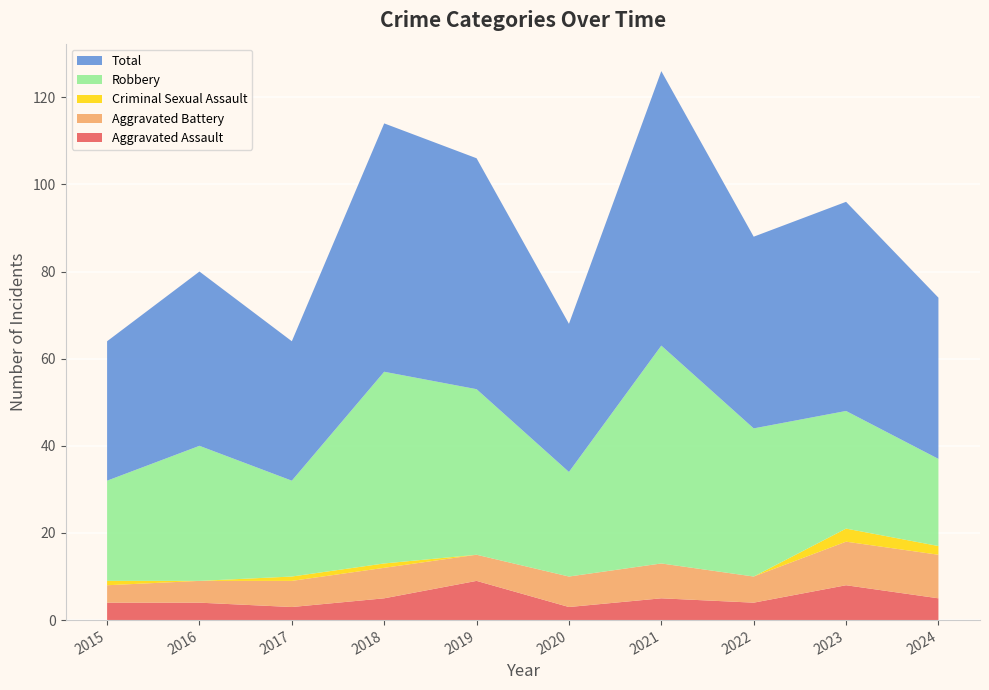

Reading left to right, what are all the values shown in this chart?

Aggravated Assault: 2015=4	2016=4	2017=3	2018=5	2019=9	2020=3	2021=5	2022=4	2023=8	2024=5
Aggravated Battery: 2015=4	2016=5	2017=6	2018=7	2019=6	2020=7	2021=8	2022=6	2023=10	2024=10
Criminal Sexual Assault: 2015=1	2016=0	2017=1	2018=1	2019=0	2020=0	2021=0	2022=0	2023=3	2024=2
Robbery: 2015=23	2016=31	2017=22	2018=44	2019=38	2020=24	2021=50	2022=34	2023=27	2024=20
Total: 2015=32	2016=40	2017=32	2018=57	2019=53	2020=34	2021=63	2022=44	2023=48	2024=37